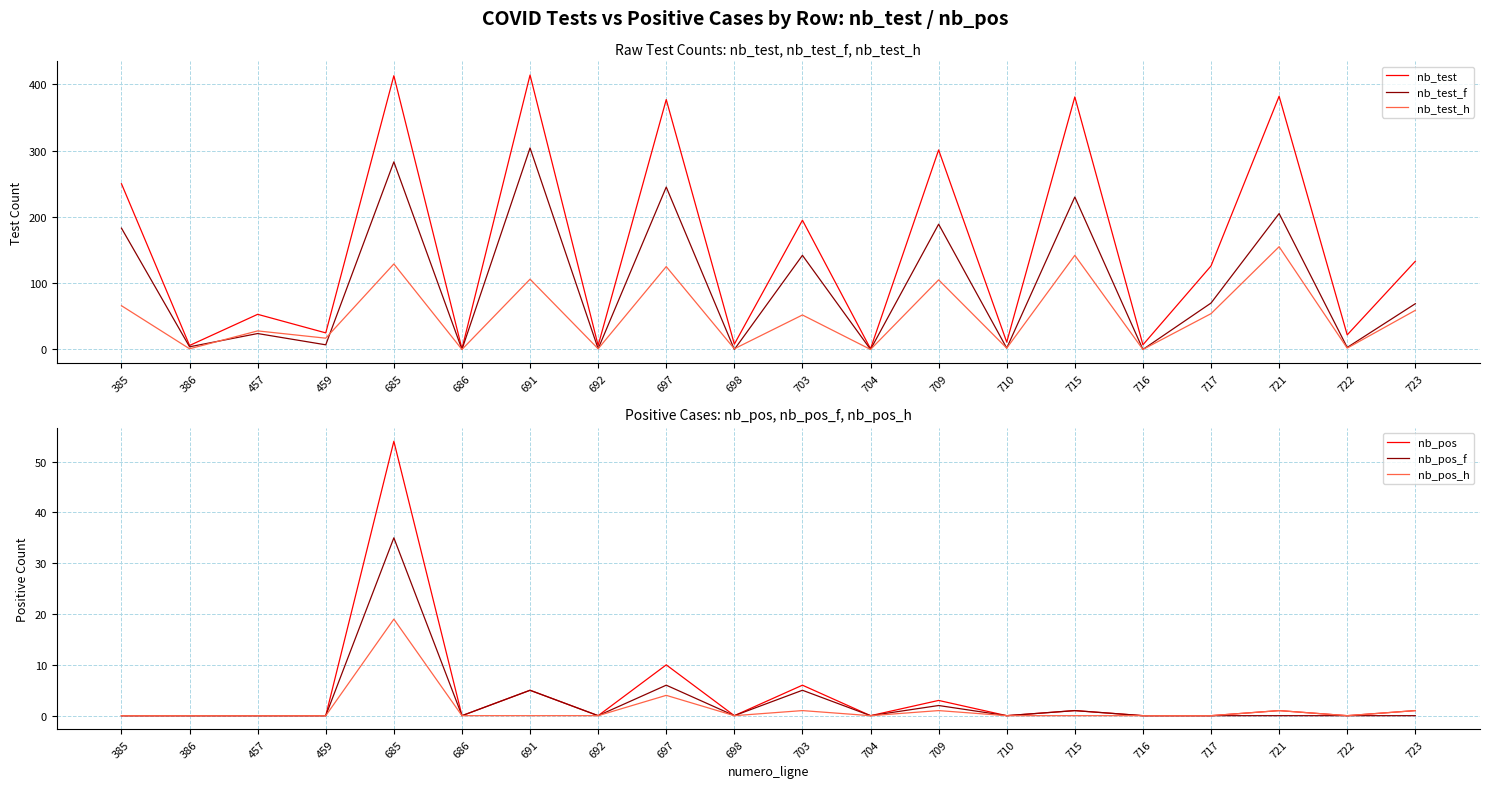

True or false: nb_pos_h and nb_test intersect in this chart.

False